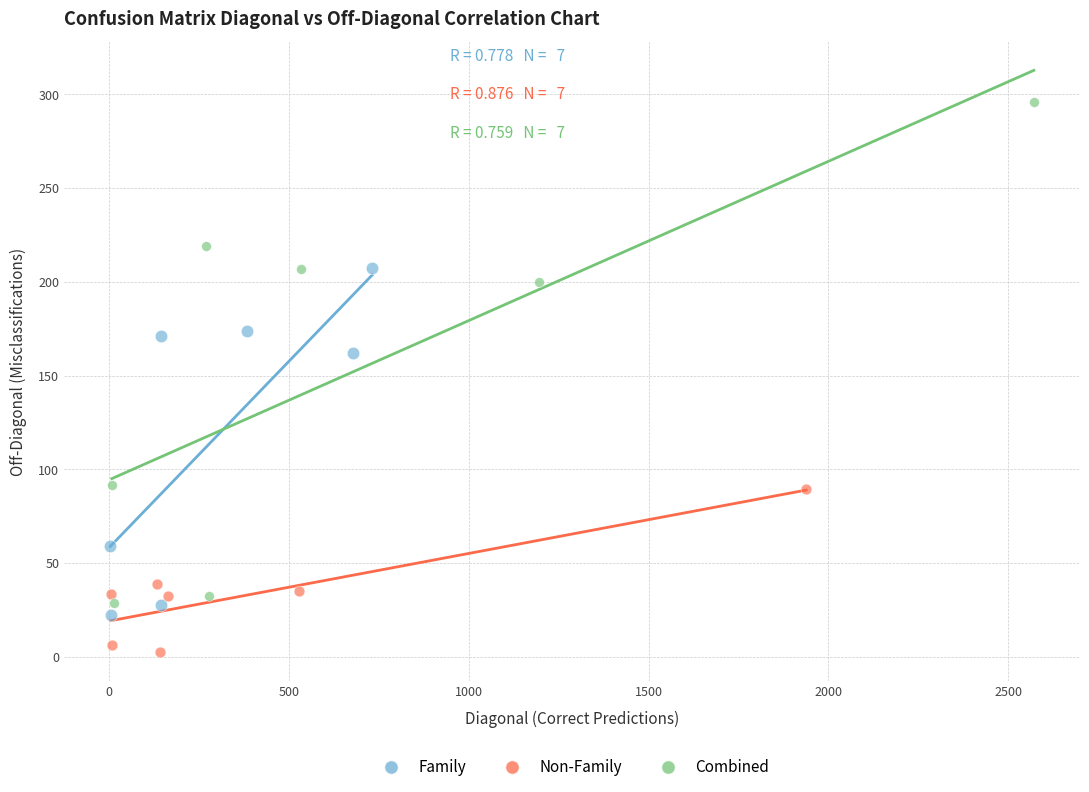

Which series reaches the maximum Y coordinate?

Combined